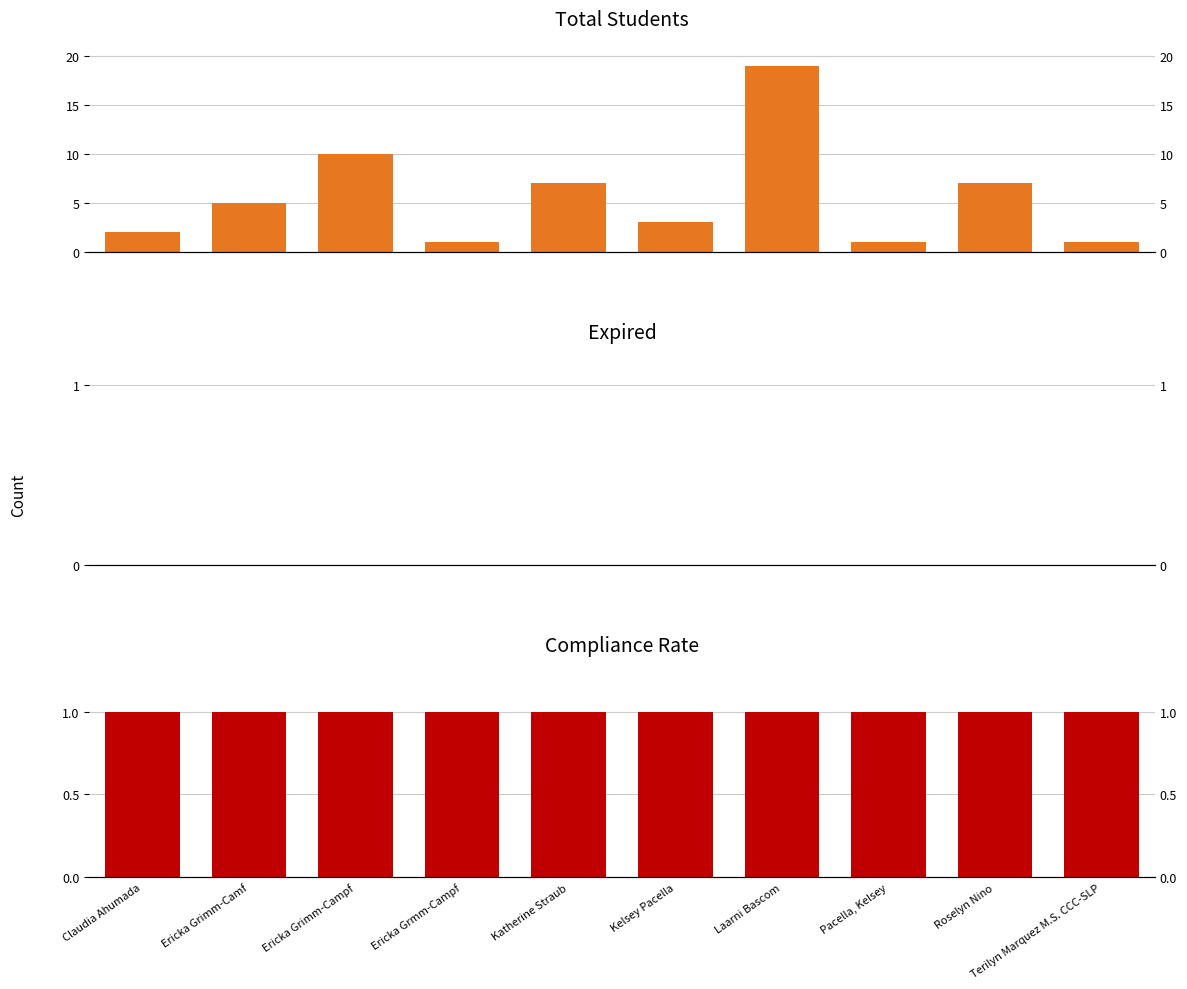

Reading left to right, what are all the values shown in this chart?

Total Students: 2	5	10	1	7	3	19	1	7	1
Expired: 0	0	0	0	0	0	0	0	0	0
Compliance Rate: 1	1	1	1	1	1	1	1	1	1